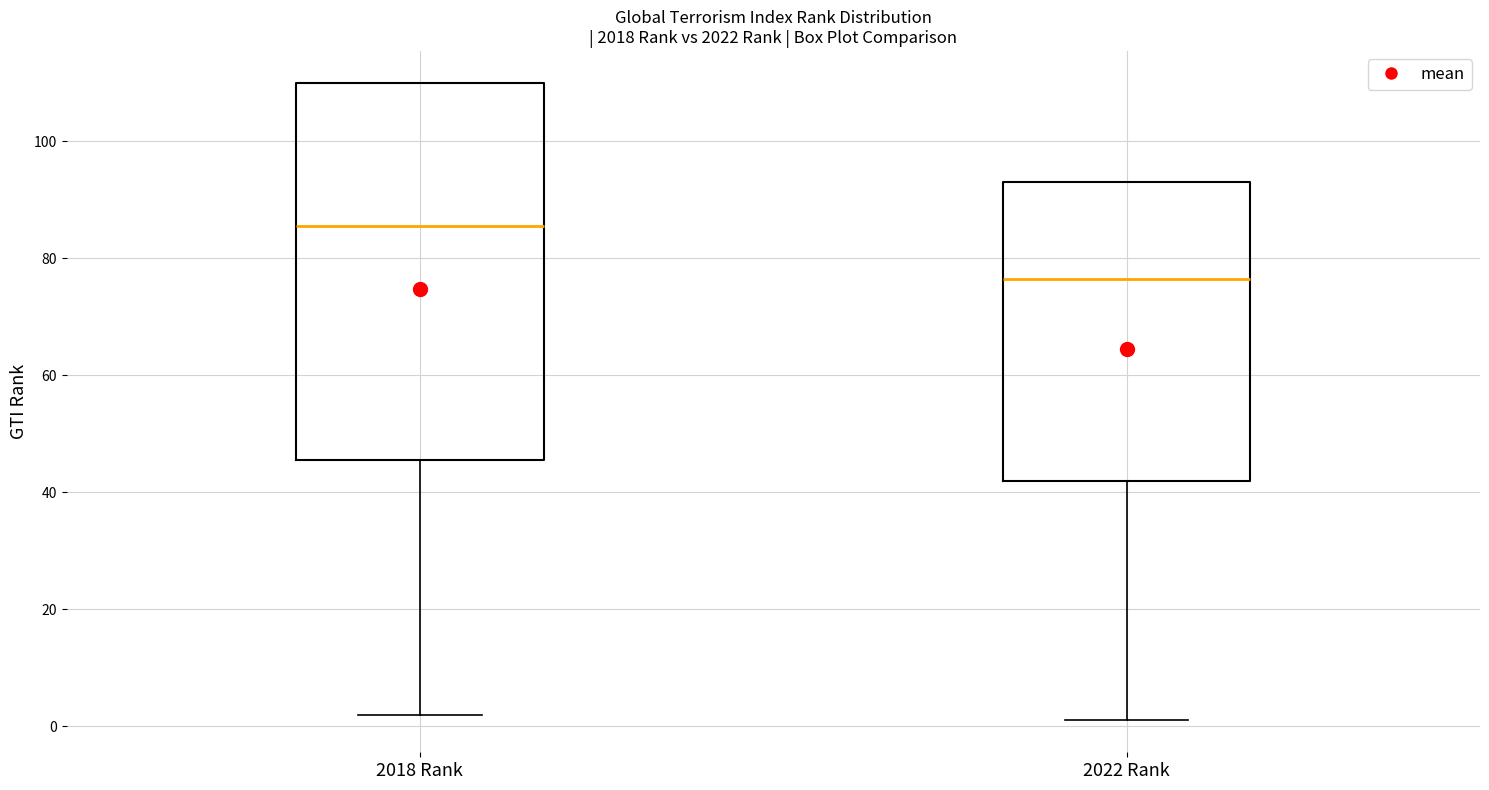

Reading left to right, read every box against the y-axis: the position of its median line, the range the box covers, and the ends of its whiskers. The values are not printed on the chart, so give them approximately, as read against the axis.

2018 Rank: median 86, box 46 to 110, whiskers 2 to 110
2022 Rank: median 76, box 42 to 94, whiskers 2 to 94